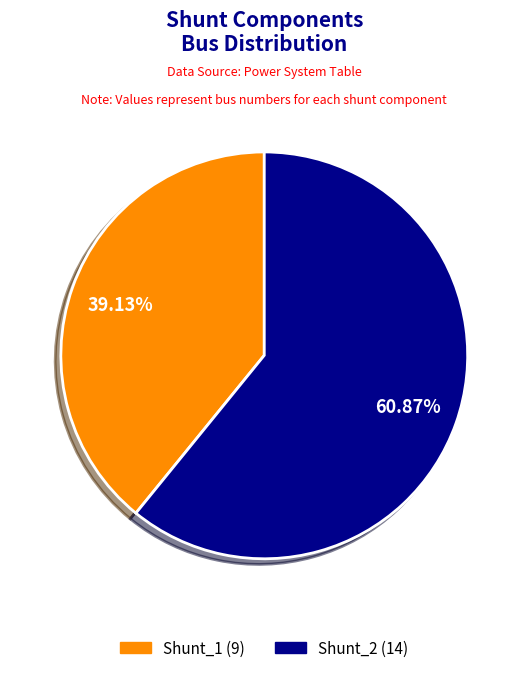

To the nearest percent, what percentage of the pie is Shunt_2?

61%